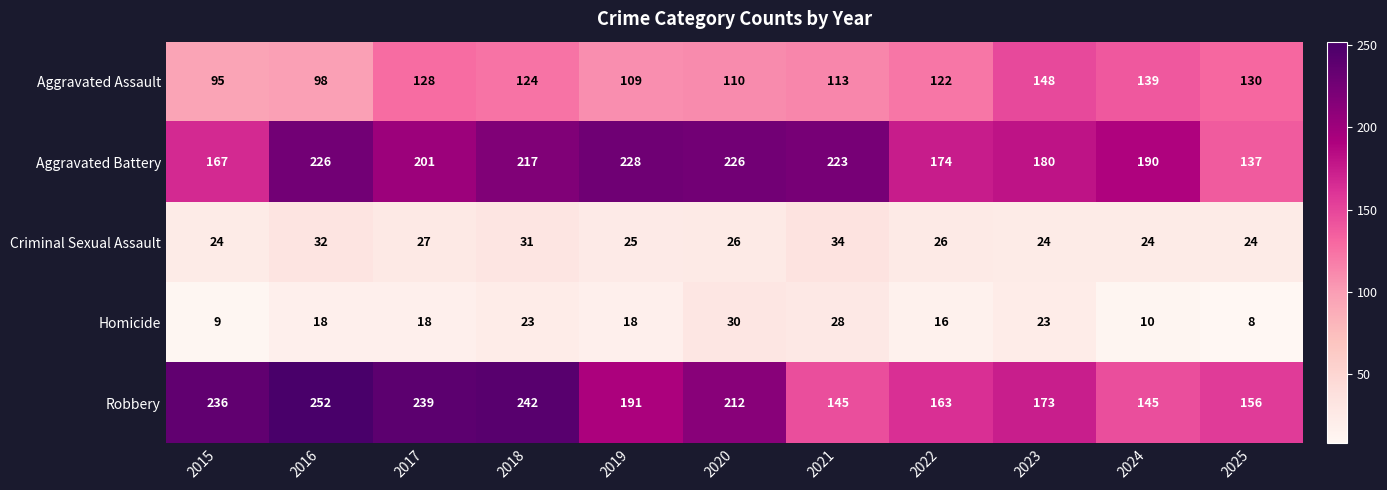

At which category is the sum across all series the highest?

2018